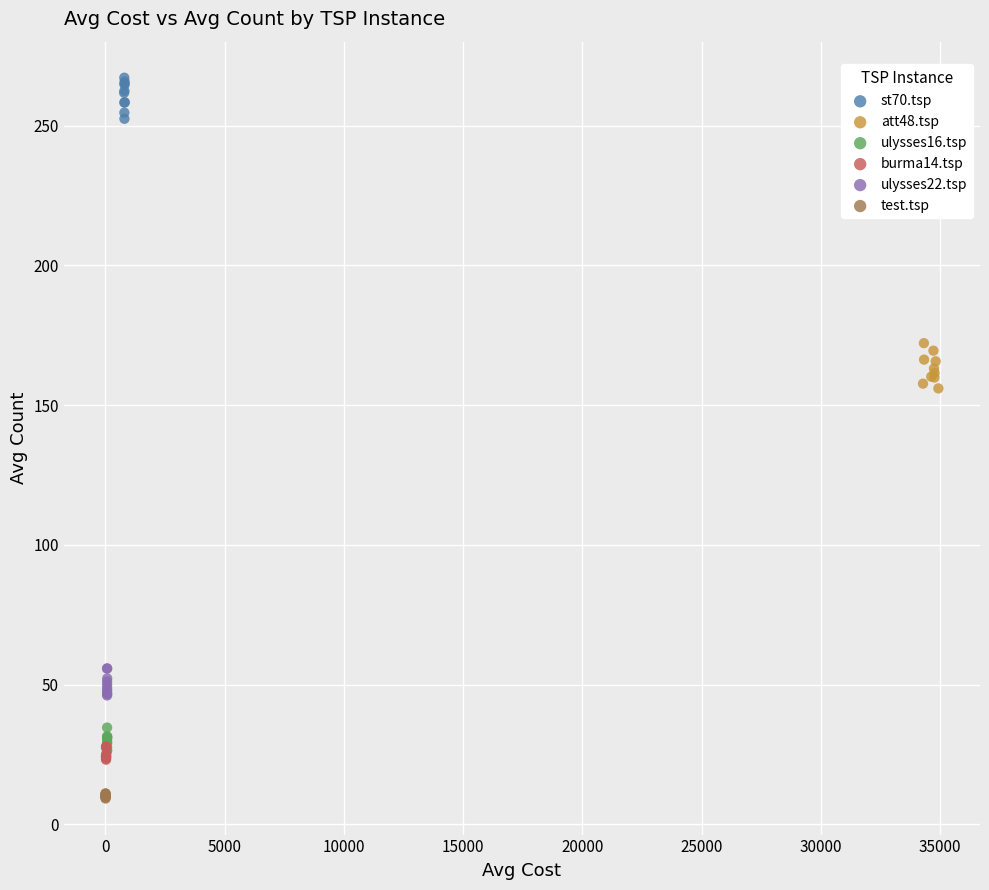

Which series reaches the maximum Y coordinate?

st70.tsp